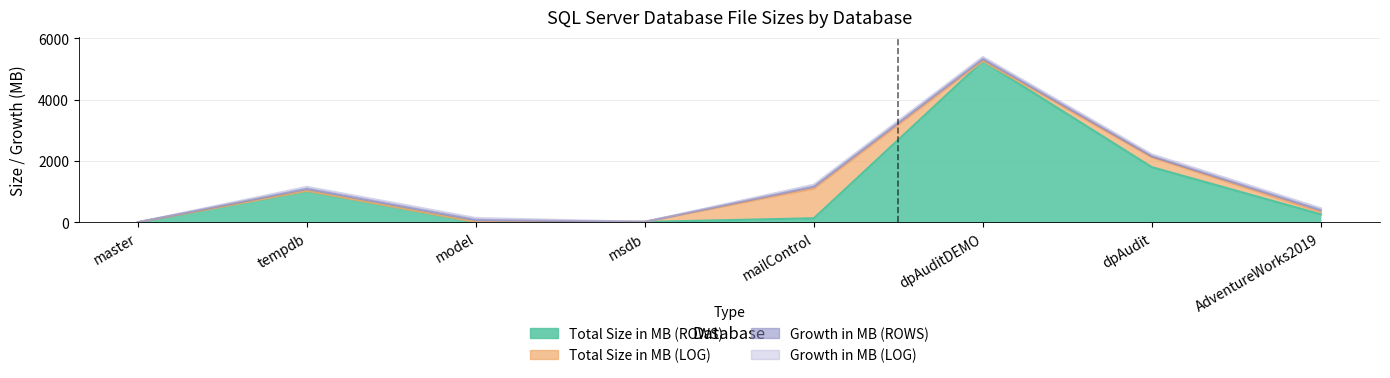

What is the spread (max minus min) of values at dpAudit?

1769